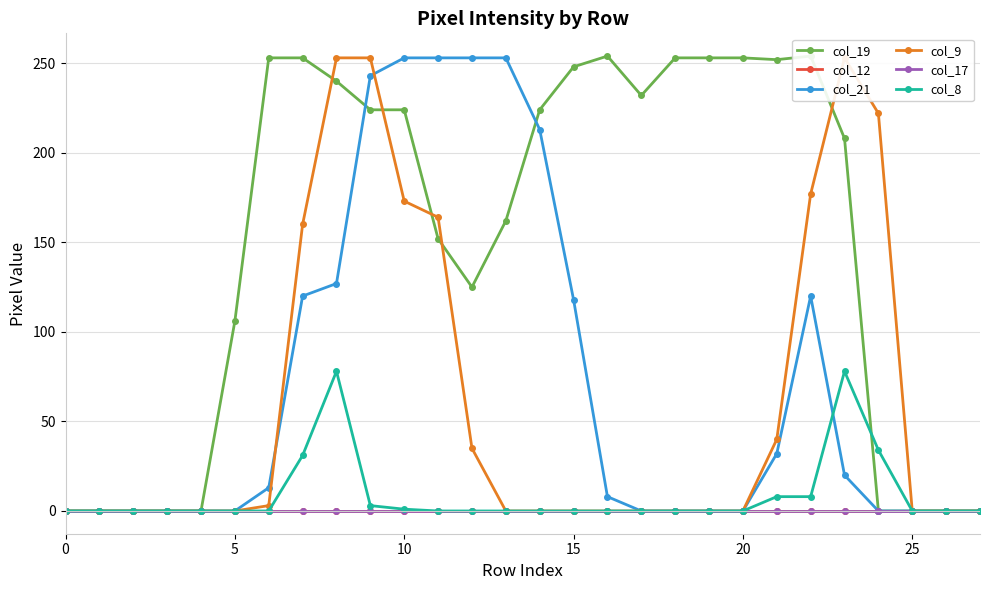

At which category is the sum across all series the highest?

9